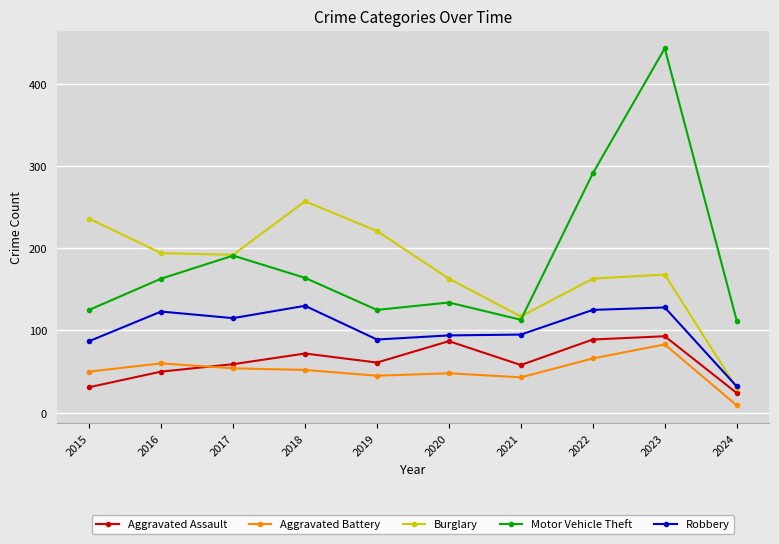

What is the minimum value shown in the chart?

9